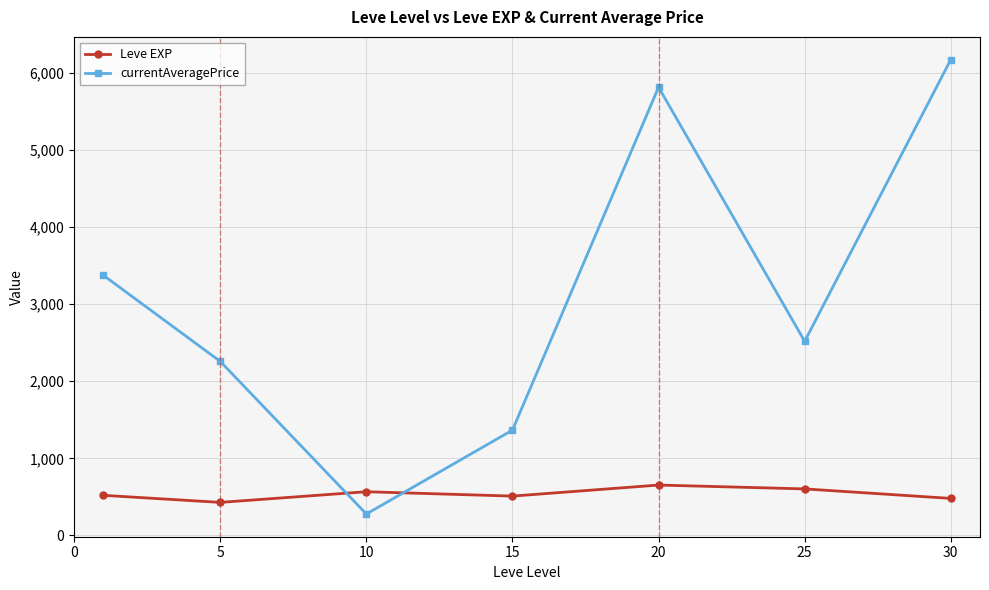

Which series has the widest spread of values?

currentAveragePrice